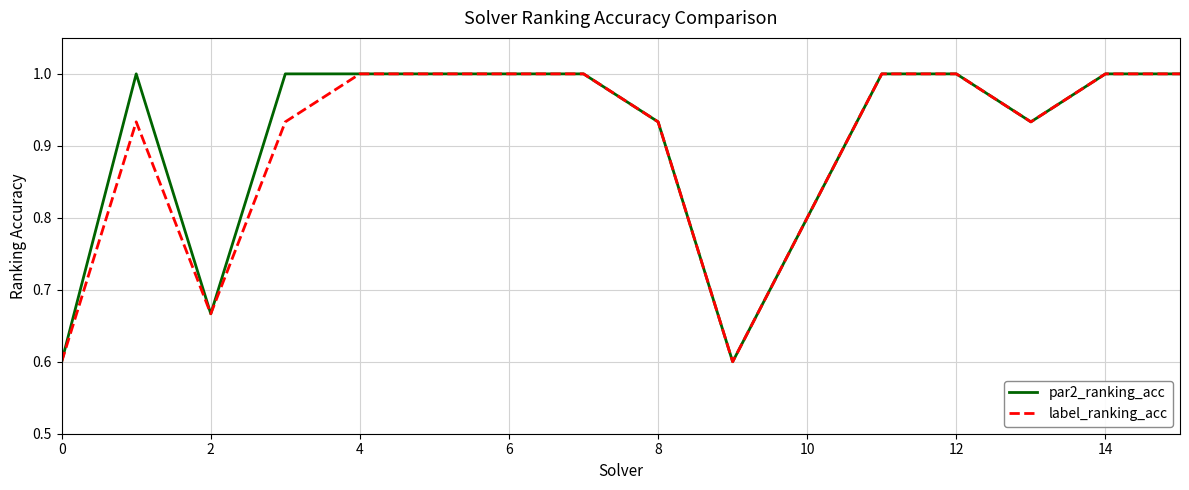

What is the maximum value for par2_ranking_acc?

1.0